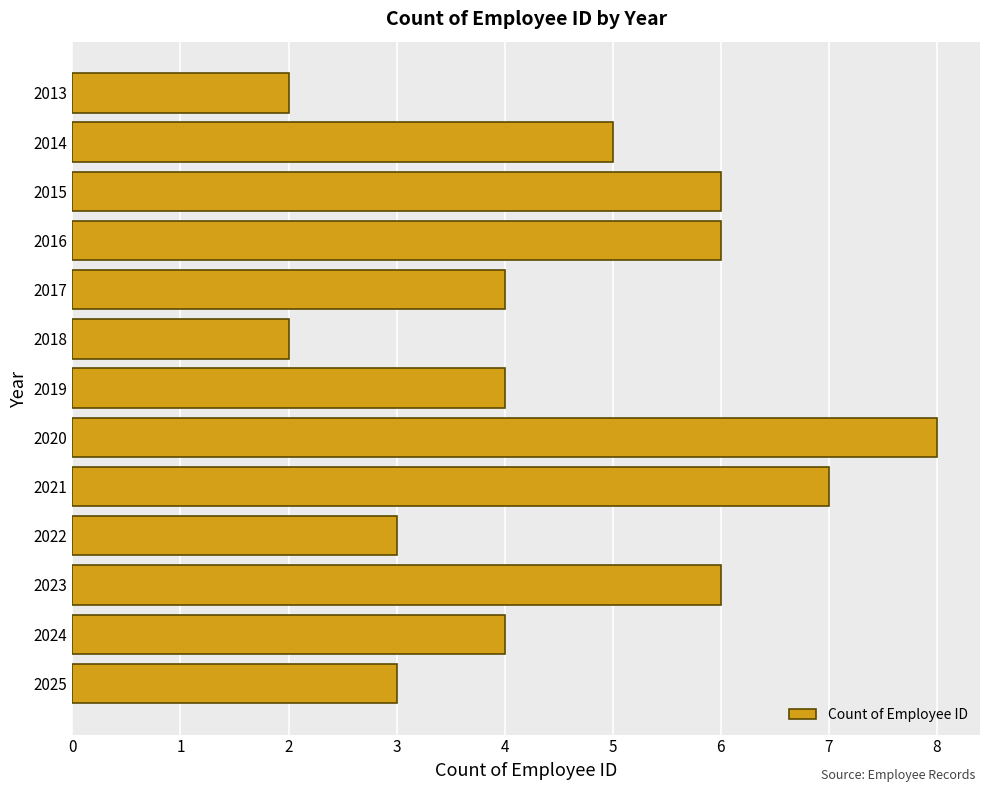

What is the average value?

5